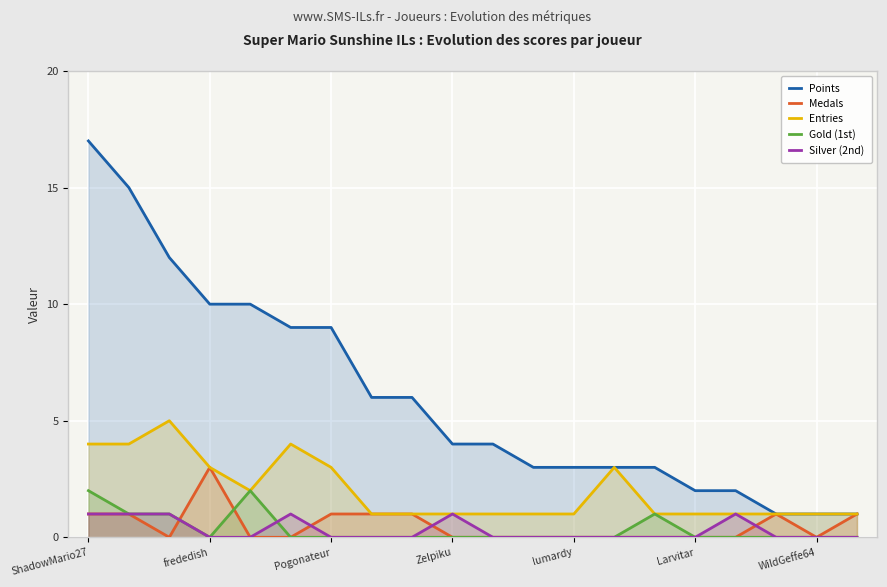

True or false: Gold (1st) and Points cross at least once.

False